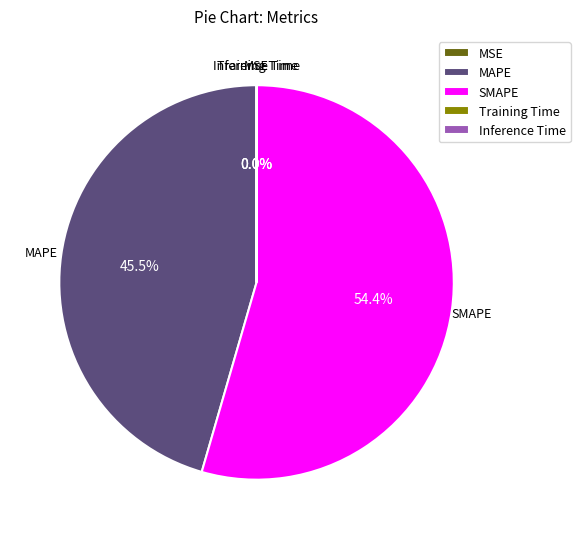

Is there any slice that represents more than half of the pie?

Yes